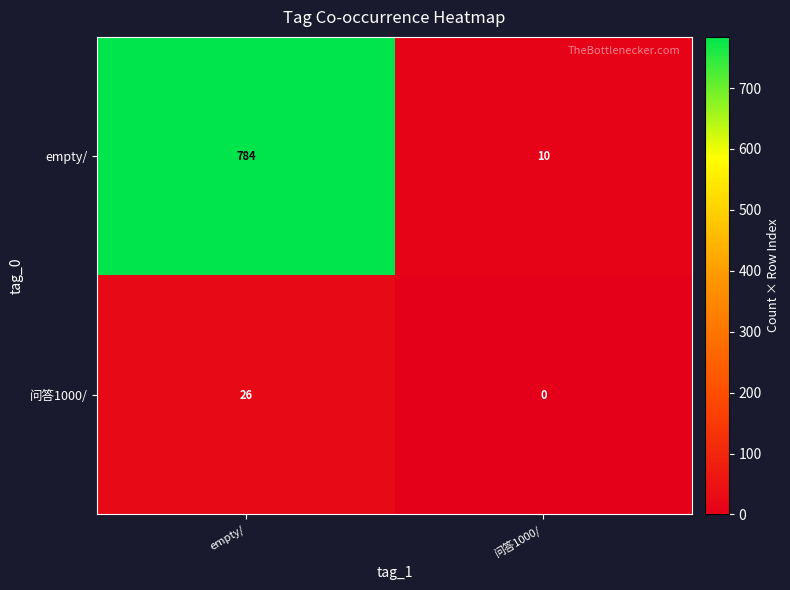

The 问答1000/ series shows 35 at empty/. True or false?

False